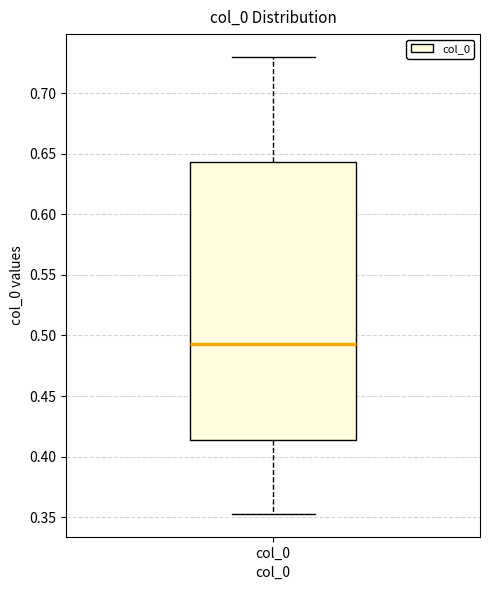

Read this box plot against the y-axis: the position of the median line, the range covered by the box, and the ends of both whiskers. The values are not printed on the chart, so give them approximately, as read against the axis.

median 0.495, box 0.415 to 0.645, whiskers 0.355 to 0.730